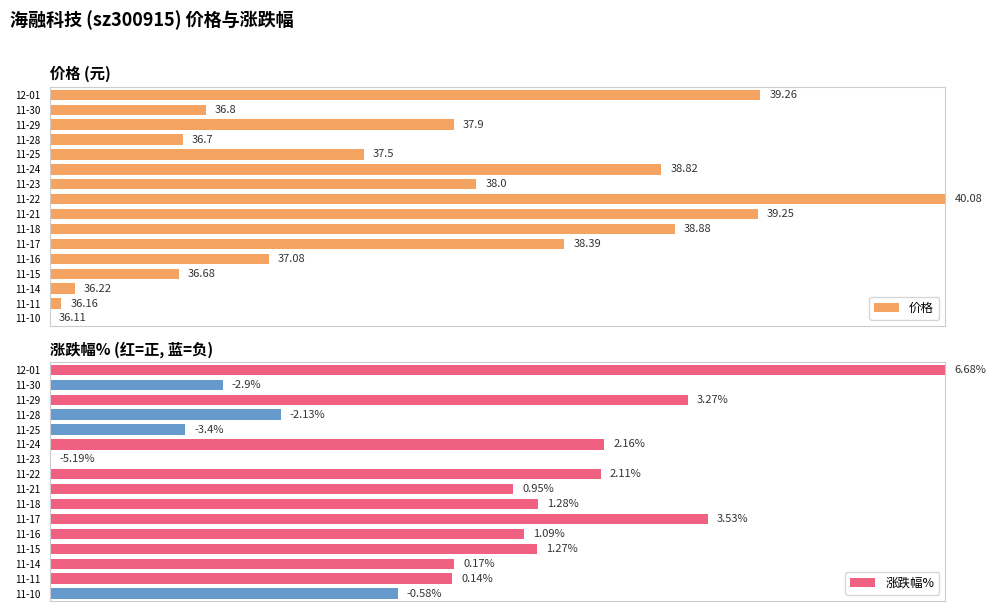

Which series changed the most between 11-28 and 11-17?

涨跌幅%